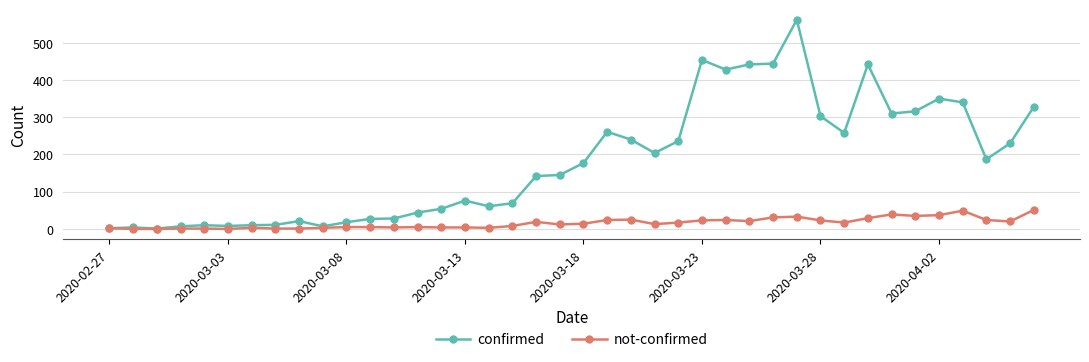

Which series has the widest spread of values?

confirmed